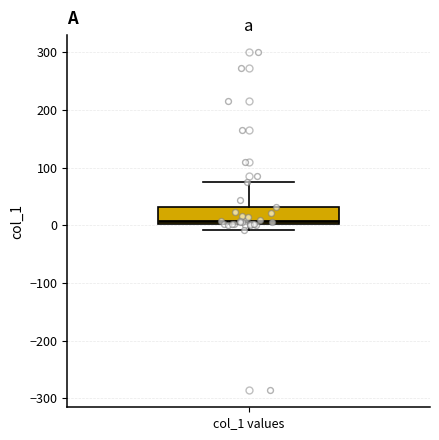

Where does the upper whisker of the box for col_1 values end on the y-axis? The values are not printed on the chart, so give them approximately, as read against the axis.

70